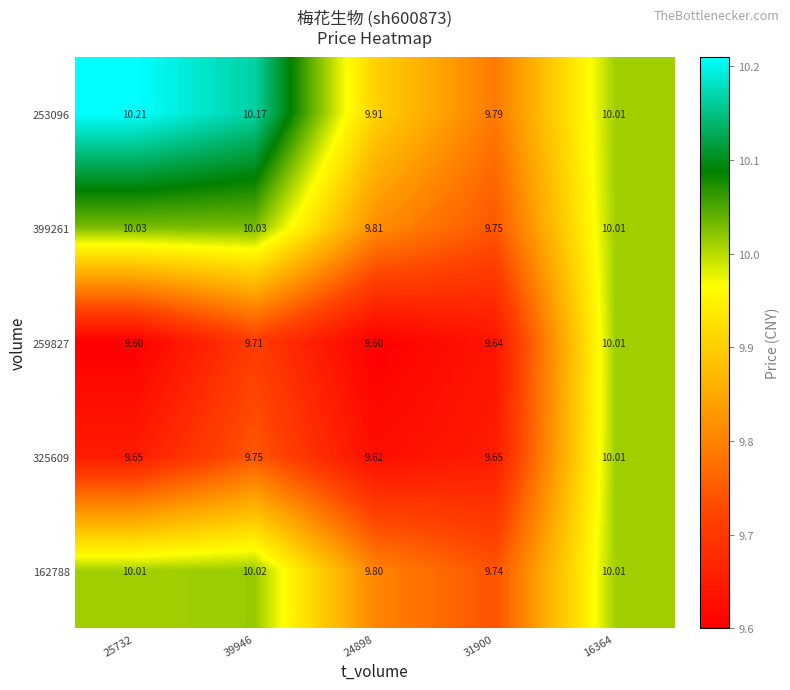

How many data points in 162788 are above 10?

3